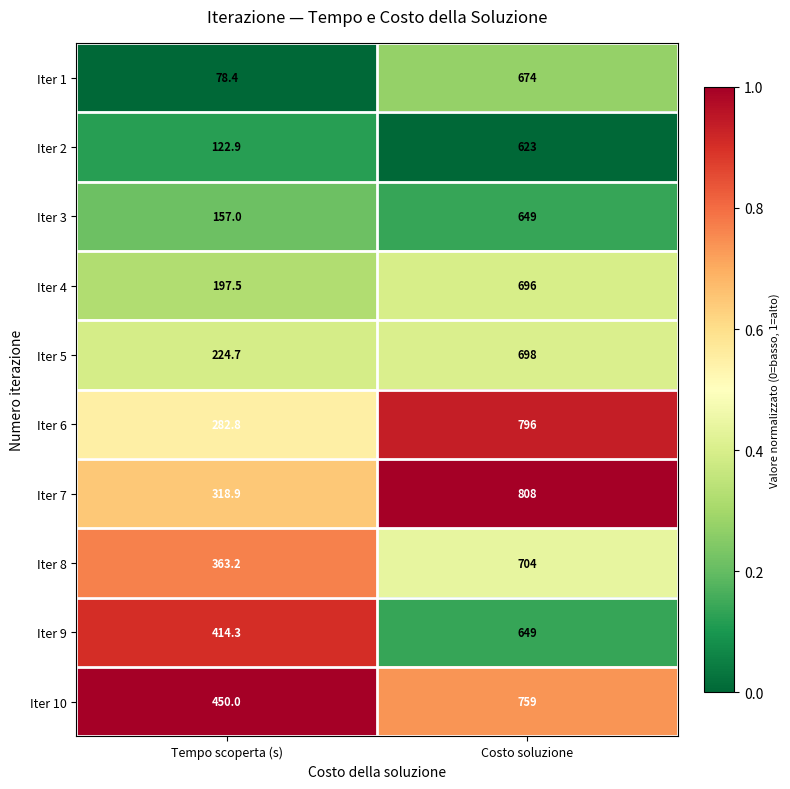

What is the total value across all series at Costo soluzione?

7056.0